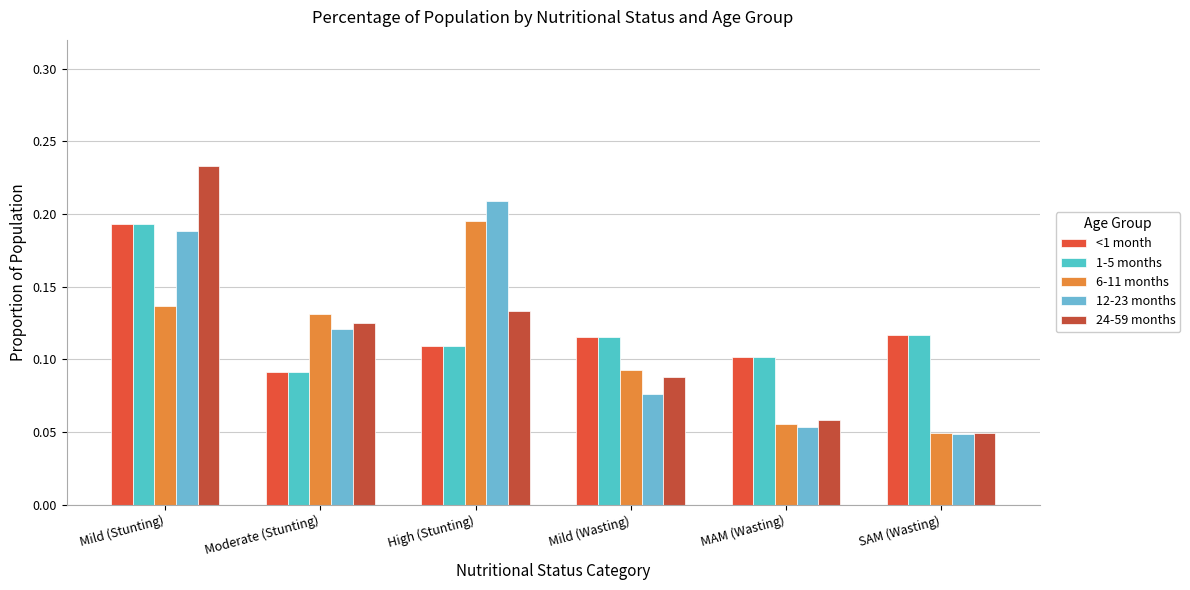

At which category does the chart reach its peak across all series?

Mild (Stunting)